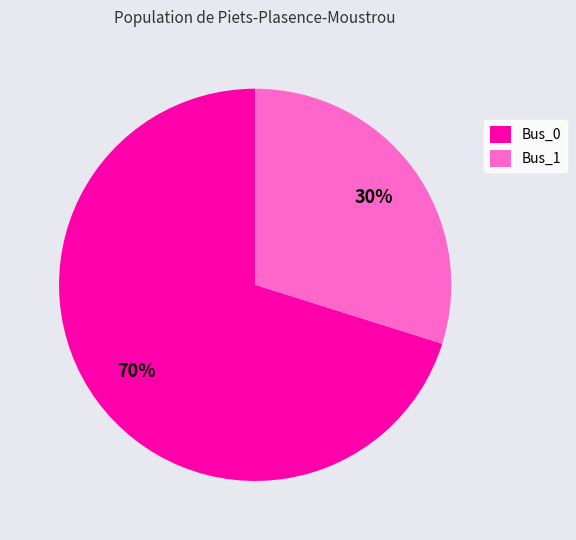

Is there a majority slice in this chart?

Yes